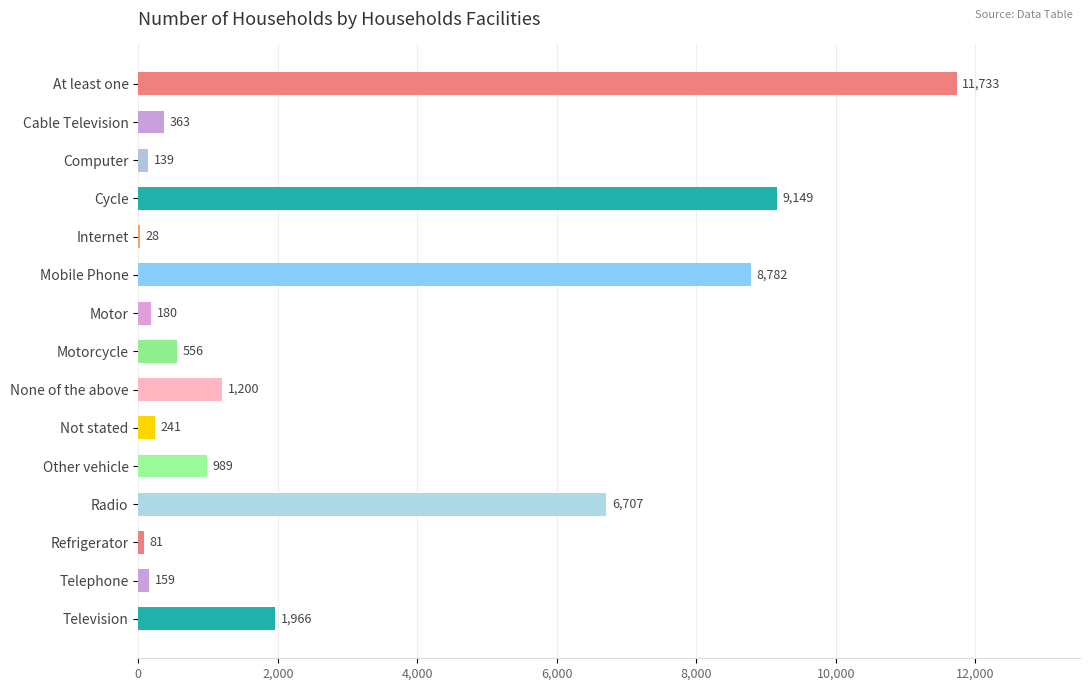

What is the change in value from Not stated to Television?

+1725